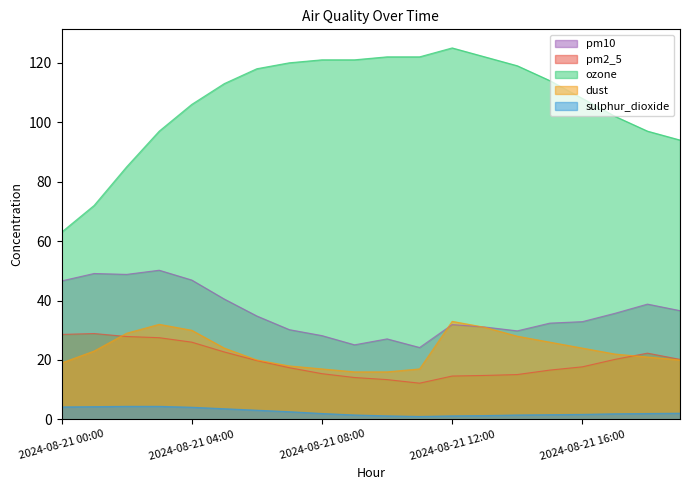

How many data points in pm10 are above 34?

10